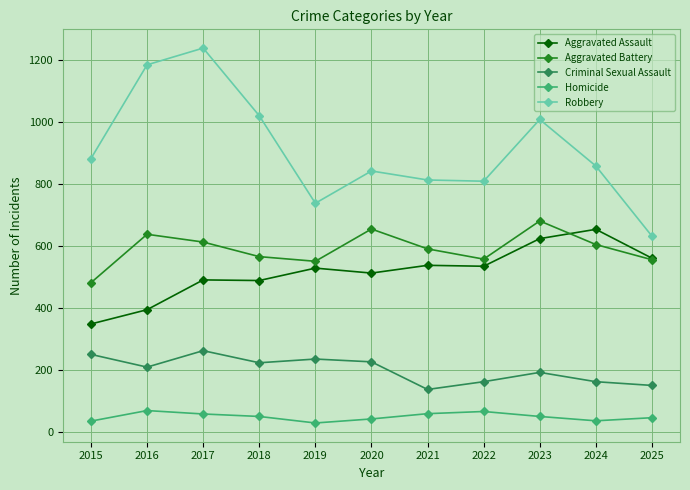

What is the lowest value of the Robbery series?

631